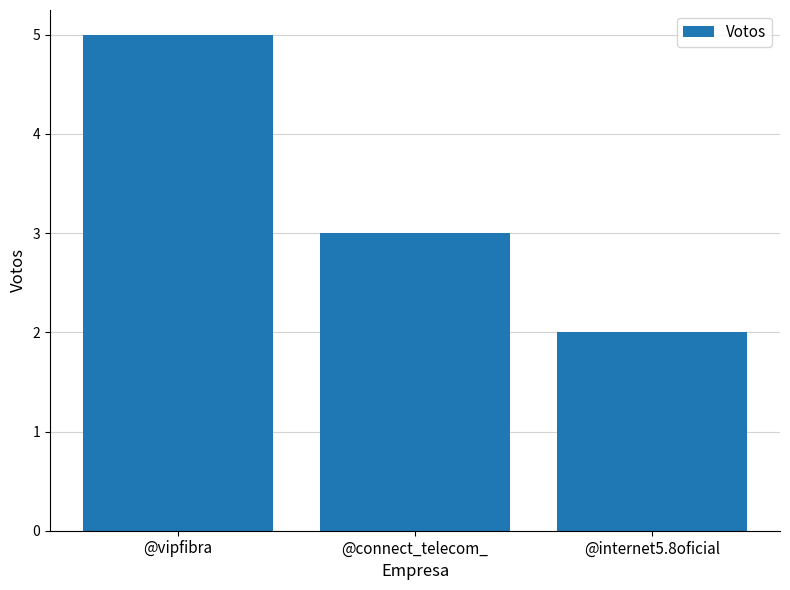

Reading right to left, list all the values displayed in this chart.

2	3	5